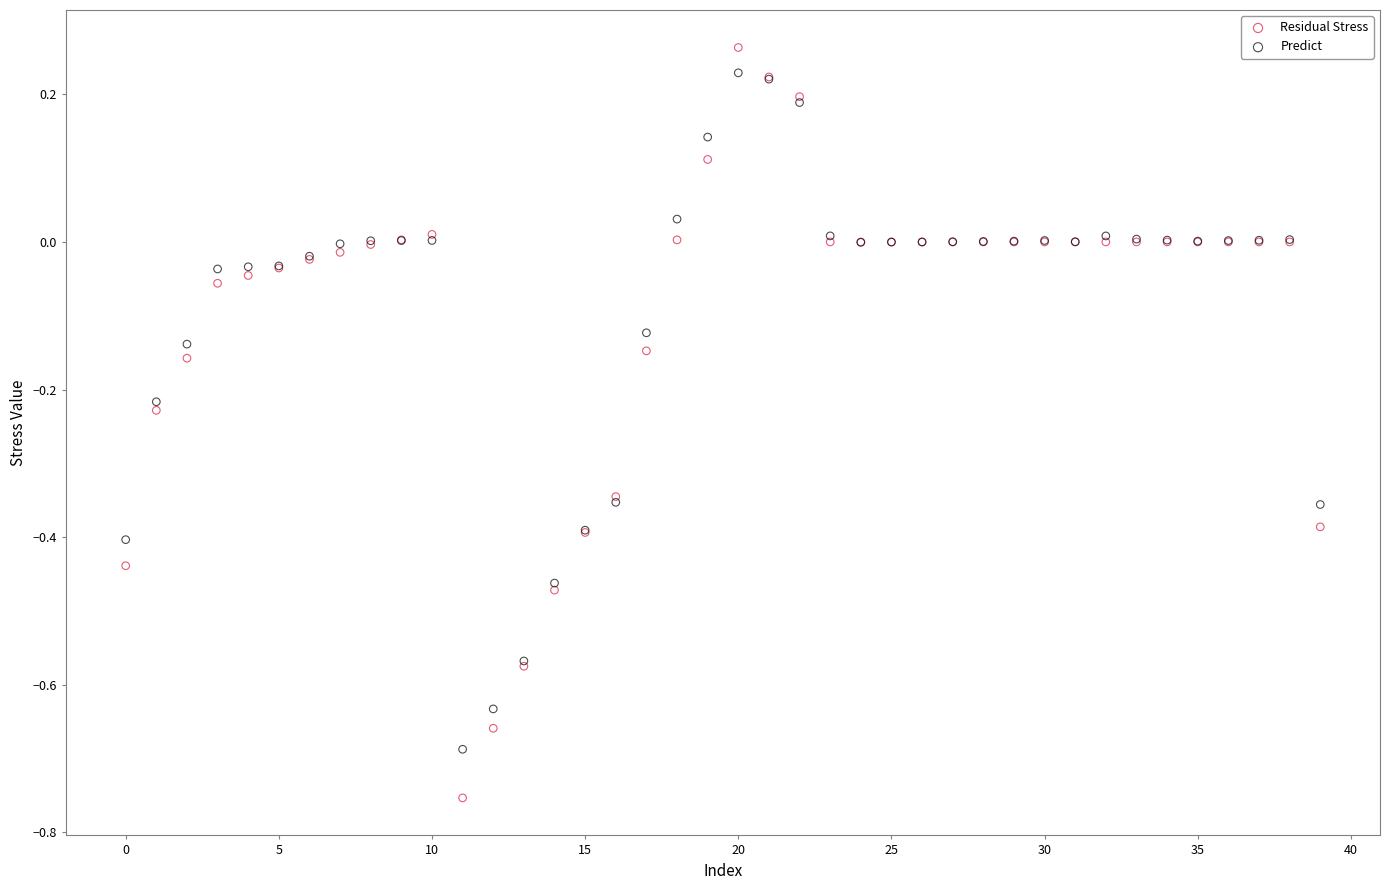

Which series contains the lowest Y value?

Residual Stress